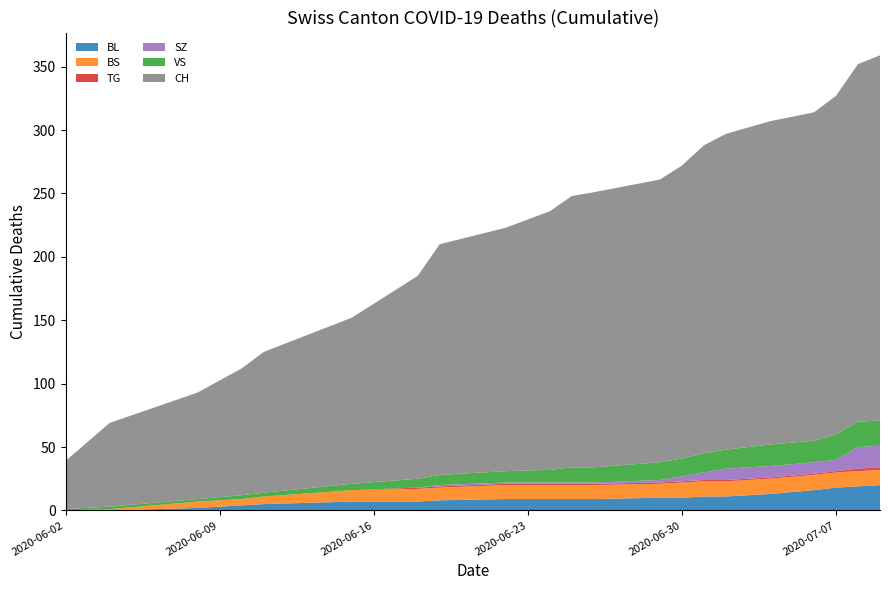

Reading right to left, what are all the values shown in this chart?

CH: 20=288	19=282	18=267	17=259	16=255	15=249	14=243	13=231	12=223	11=217	10=214	9=204	8=192	7=182	6=160	5=131	4=111	3=100	2=84	1=66	0=38
BL: 20=20	19=19	18=18	17=16	16=13	15=11	14=11	13=10	12=10	11=9	10=9	9=9	8=9	7=8	6=7	5=7	4=5	3=4	2=2	1=0	0=0
BS: 20=12	19=12	18=12	17=12	16=12	15=12	14=12	13=12	12=11	11=11	10=11	9=11	8=11	7=10	6=10	5=9	4=6	3=5	2=5	1=1	0=0
SZ: 20=17	19=17	18=9	17=9	16=9	15=9	14=6	13=4	12=2	11=1	10=1	9=1	8=1	7=1	6=0	5=0	4=0	3=0	2=0	1=0	0=0
VS: 20=20	19=20	18=20	17=17	16=17	15=15	14=15	13=14	12=14	11=12	10=12	9=10	8=9	7=8	6=7	5=5	4=3	3=3	2=2	1=2	0=1
TG: 20=2	19=2	18=1	17=1	16=1	15=1	14=1	13=1	12=1	11=1	10=1	9=1	8=1	7=1	6=1	5=0	4=0	3=0	2=0	1=0	0=0